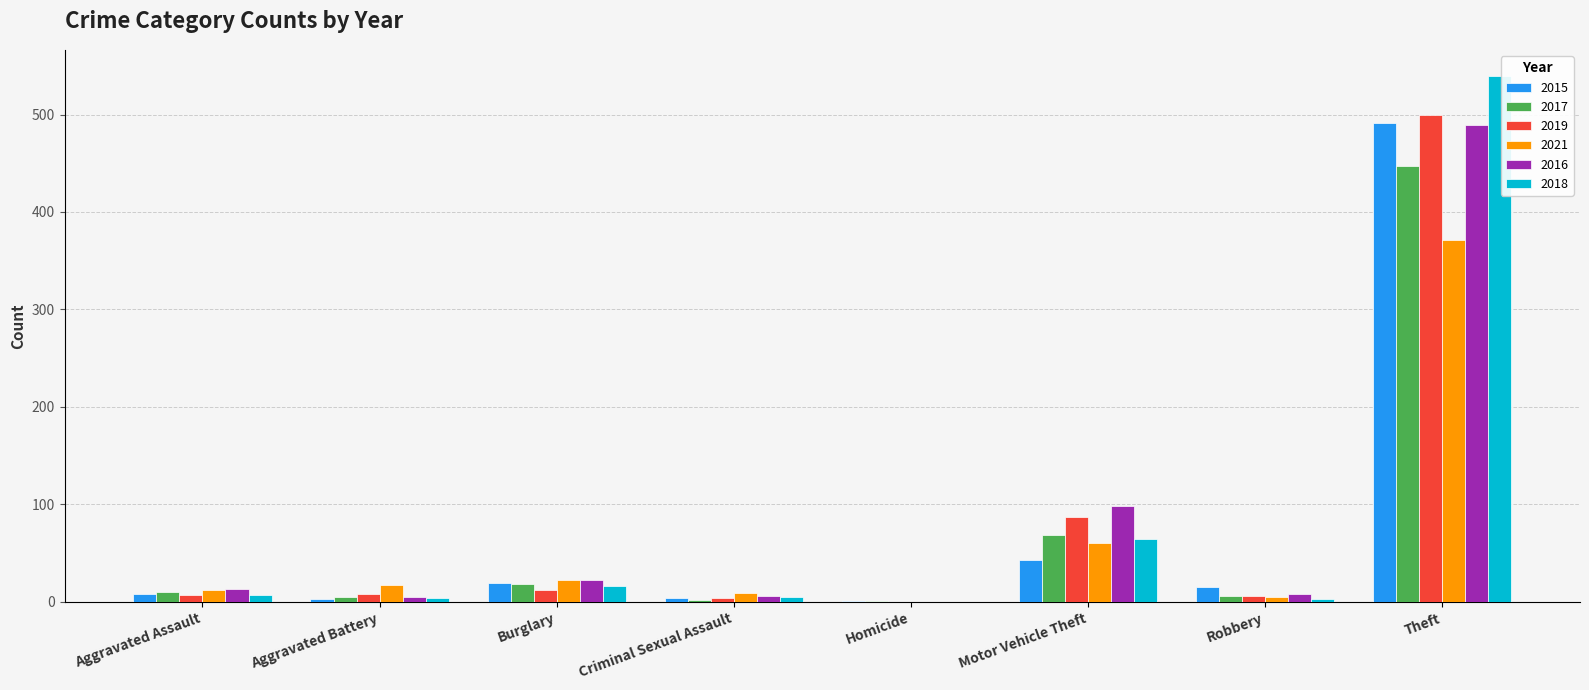

Is it true that 2017 equals 241 at Theft?

False